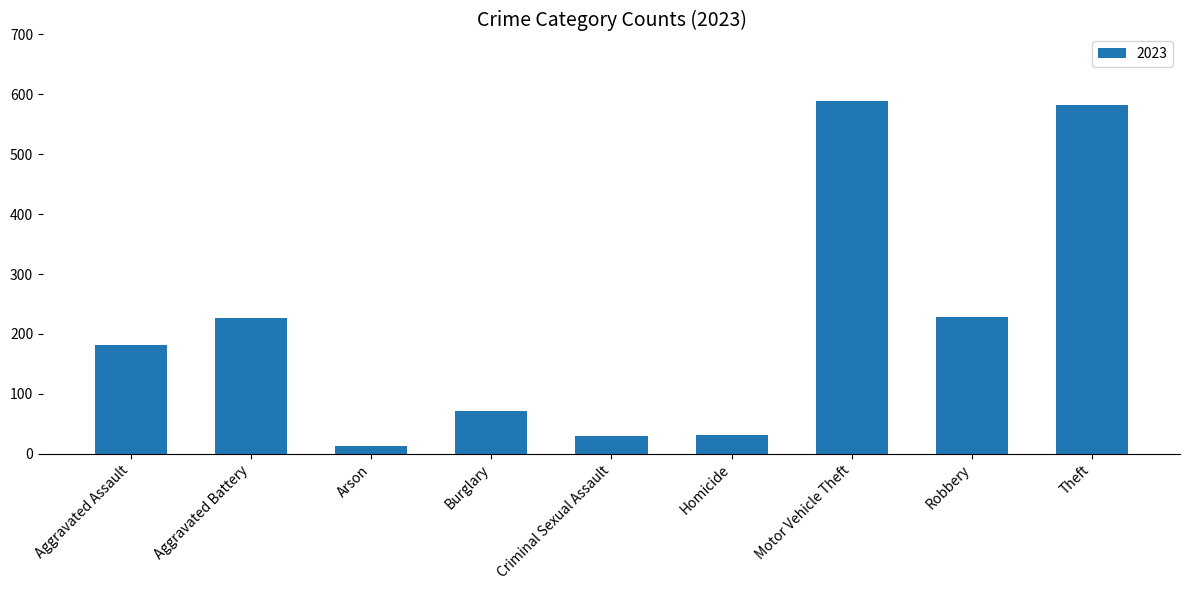

The value at Theft is 118. True or false?

False